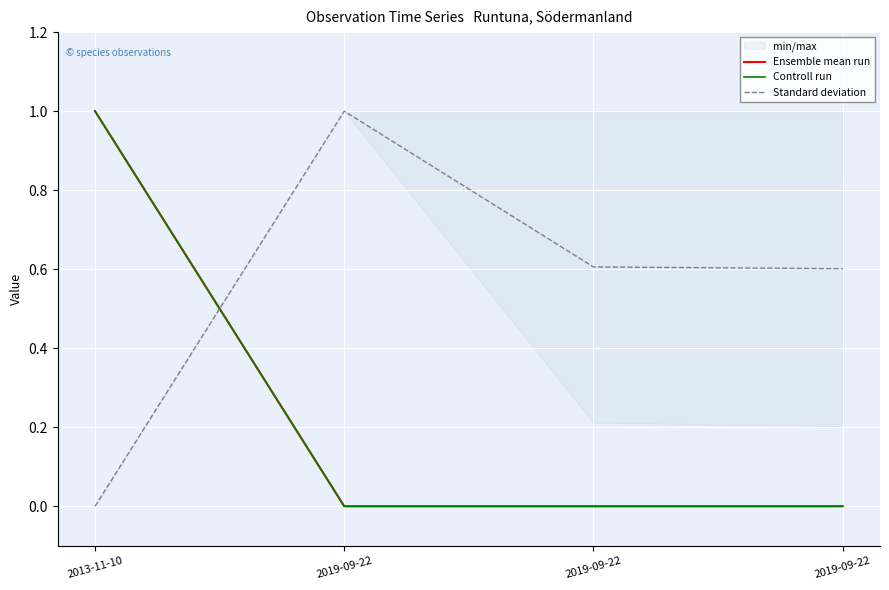

How many categories are shown in the chart?

4